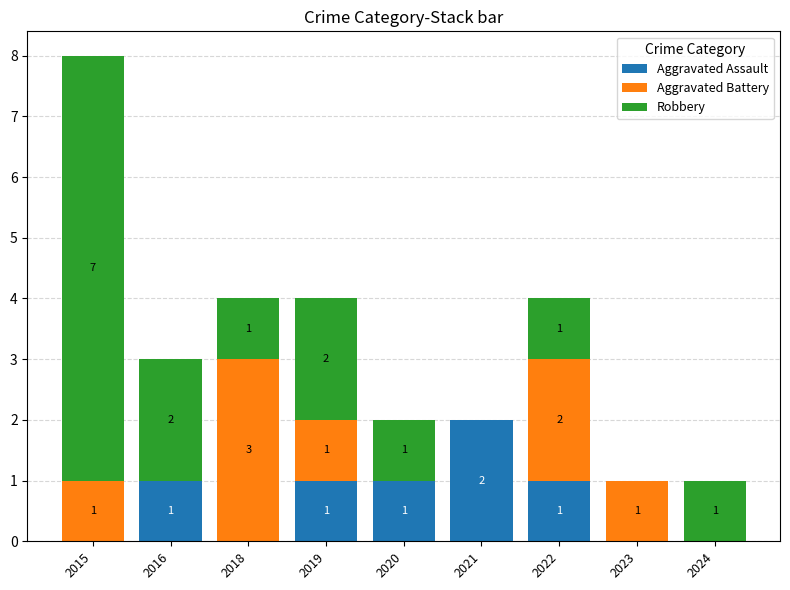

Reading left to right, transcribe the values for Aggravated Assault.

2015=0	2016=1	2018=0	2019=1	2020=1	2021=2	2022=1	2023=0	2024=0